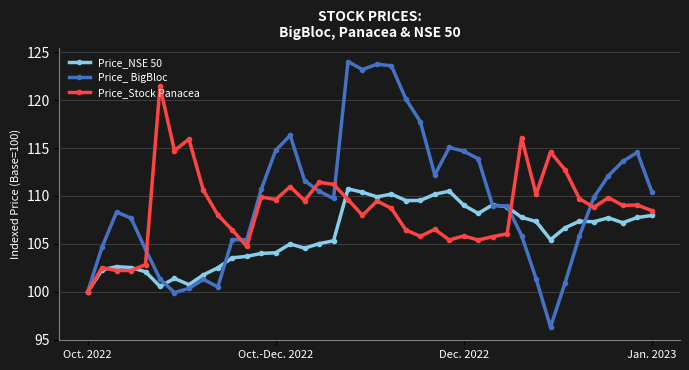

List the series in order of their peak value, highest first.

Price_ BigBloc, Price_Stock Panacea, Price_NSE 50